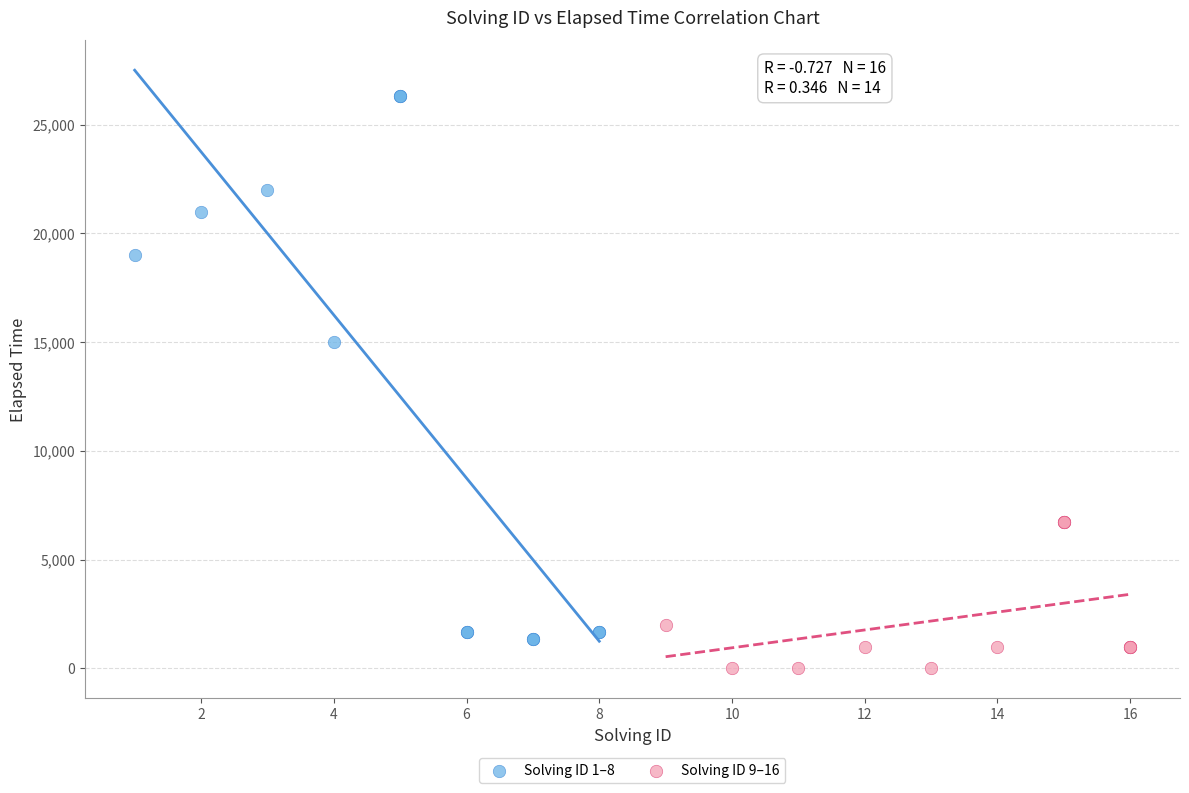

Which series has the widest spread of Y values?

Solving ID 1–8